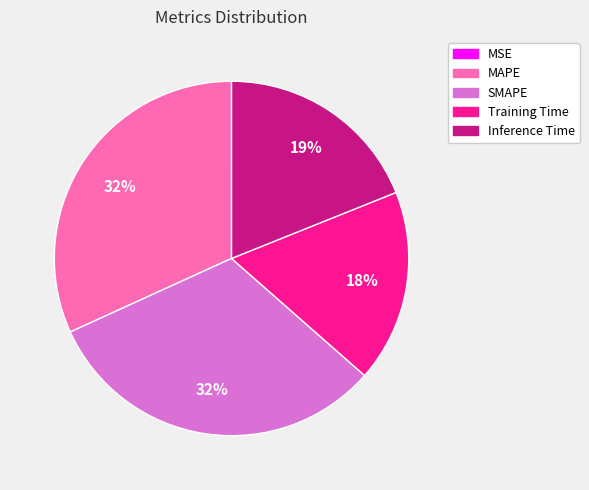

Is there a majority slice in this chart?

No